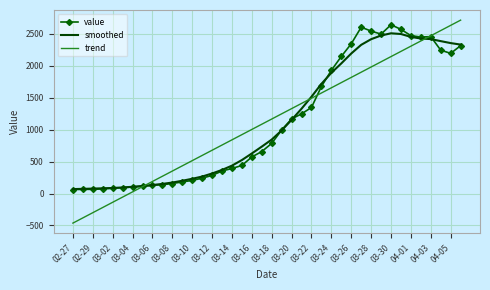

Which series has the largest range (max minus min)?

trend